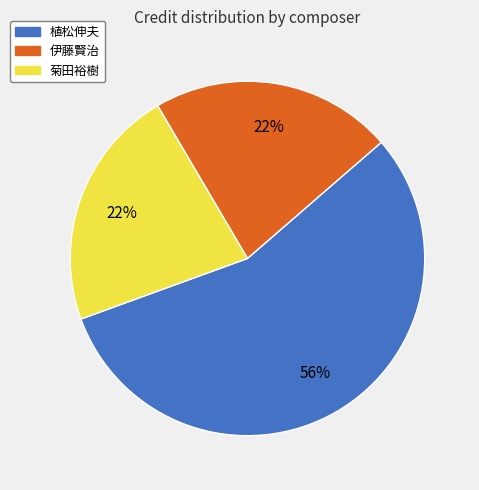

Is there any slice that represents more than half of the pie?

Yes